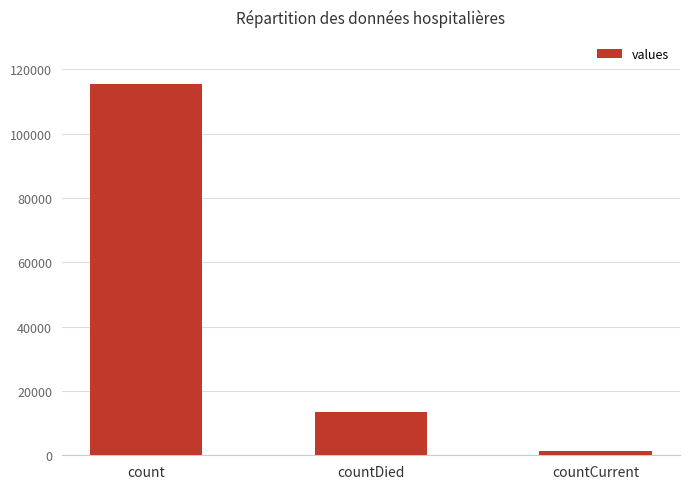

Where does the data first go above 13343?

count